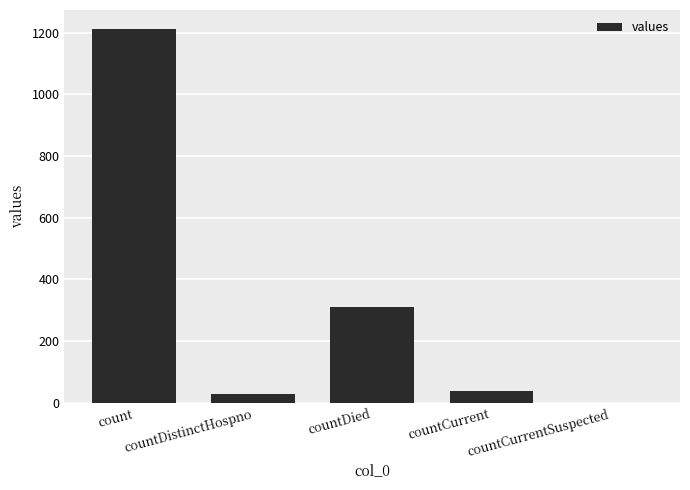

What is the maximum value shown in the chart?

1213